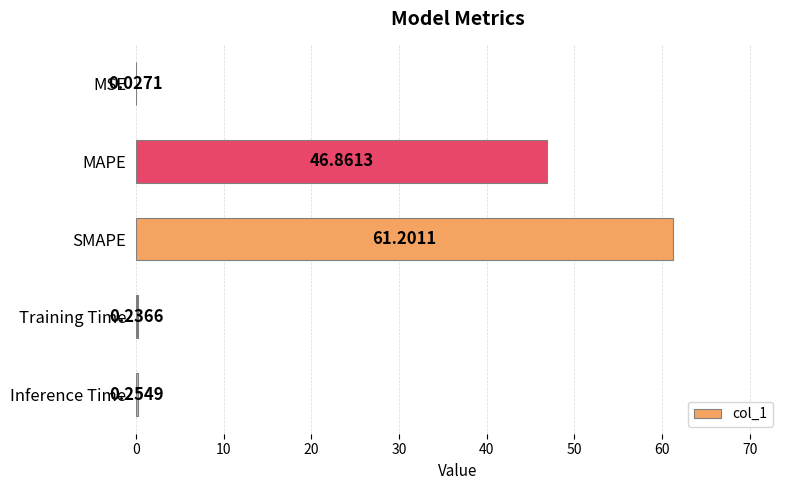

At which label is the value closest to 30?

MAPE